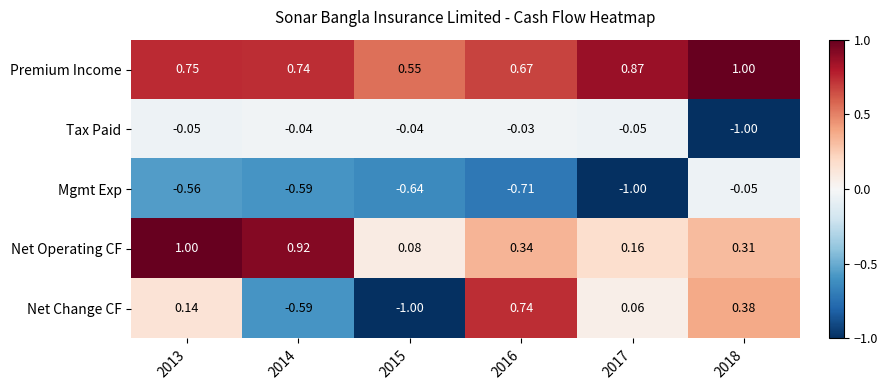

Which series changed the most between 2015 and 2017?

Net Change CF